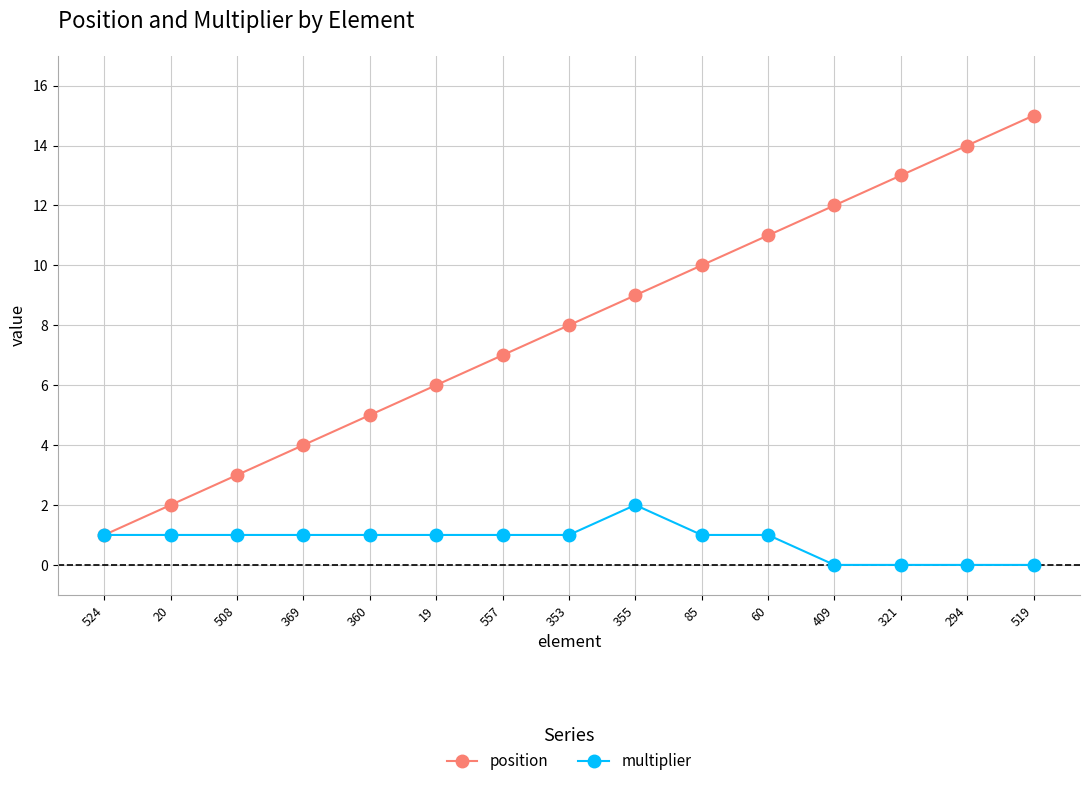

What value does the multiplier series have at 20?

1